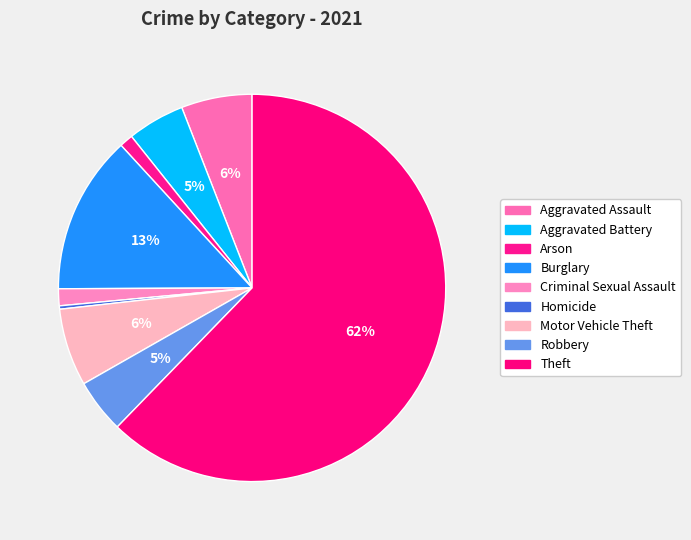

Which slice is the largest?

Theft